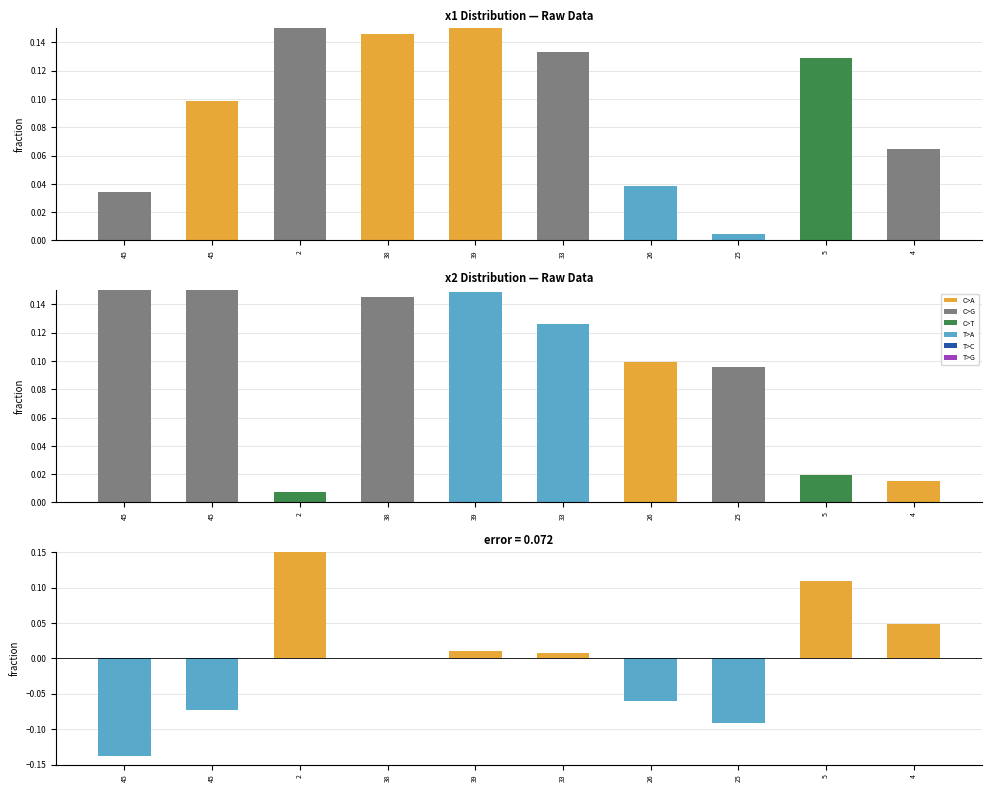

What is the total value across all series at 5?

0.3